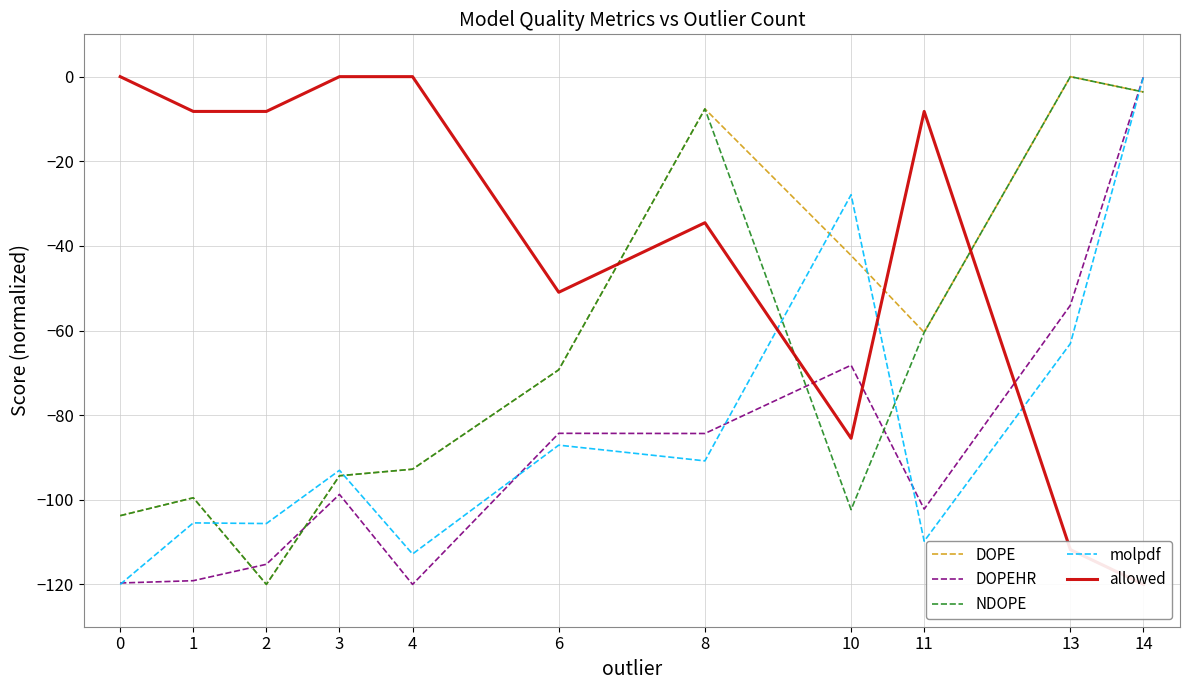

How many data points does each series have?

11